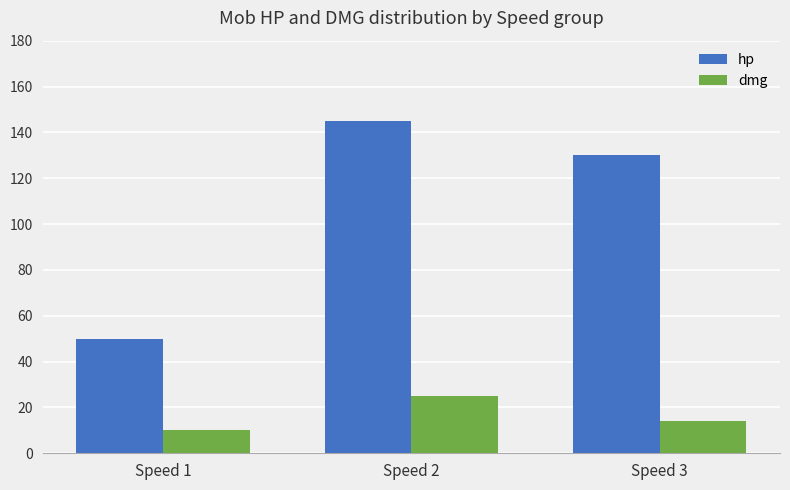

At Speed 3, list the series in order from largest to smallest.

hp, dmg